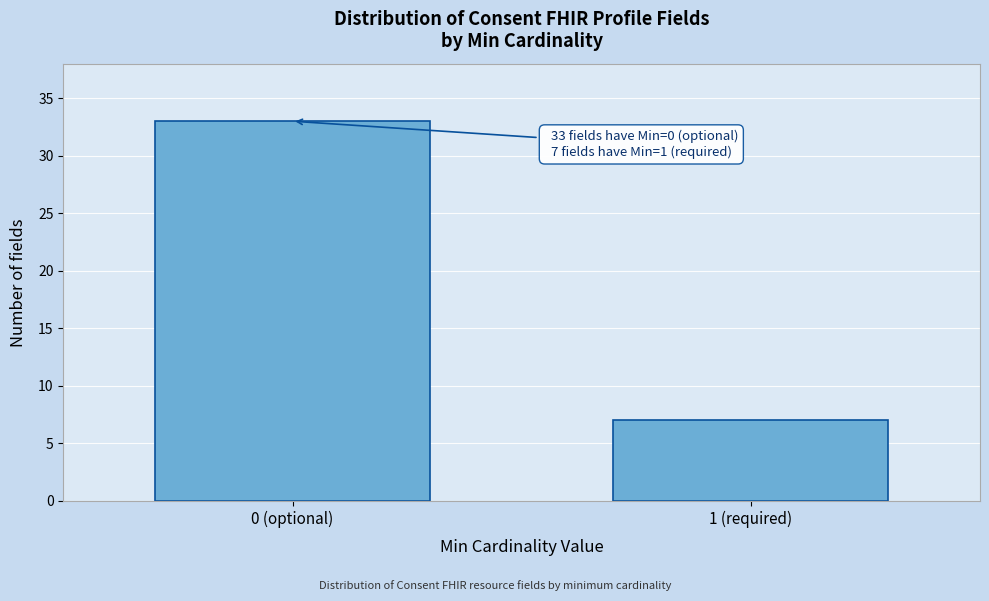

Reading left to right, what are all the values shown in this chart?

0 (optional)=33	1 (required)=7